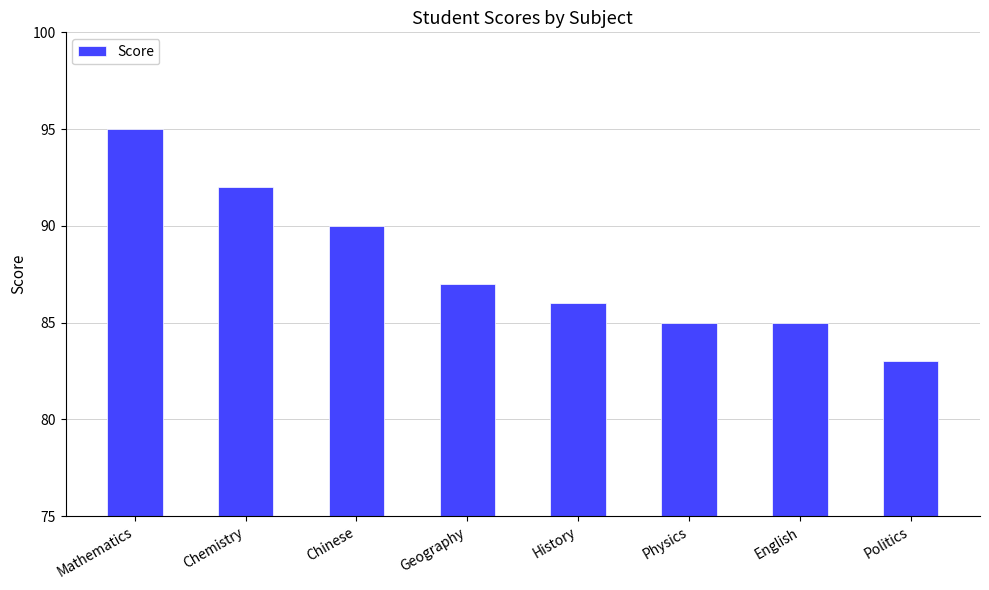

What is the smallest value displayed?

83